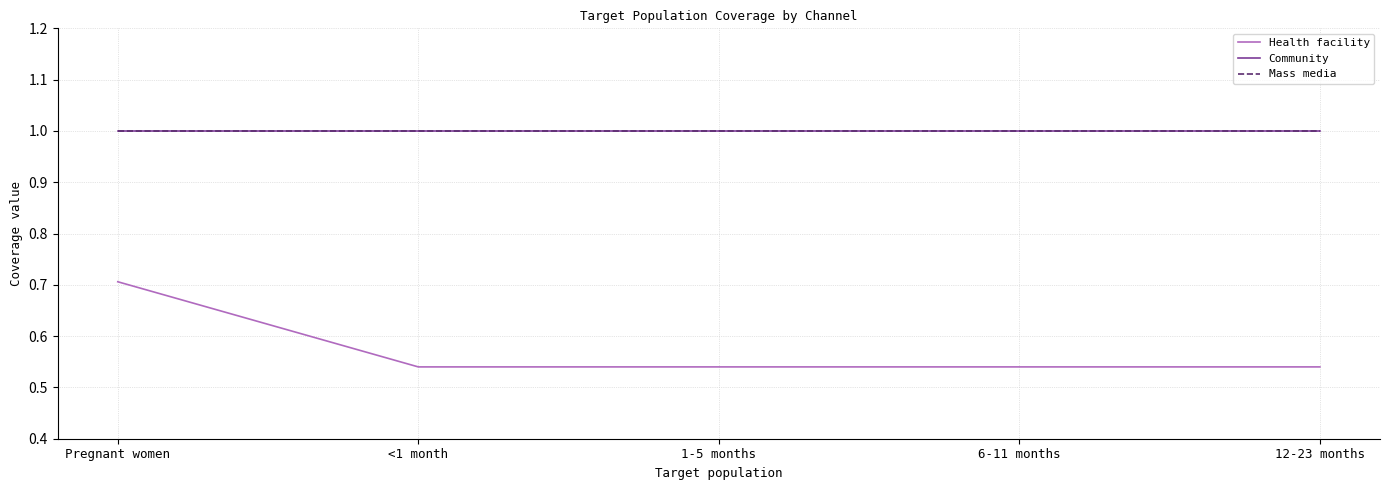

Does the chart have visible grid lines?

Yes